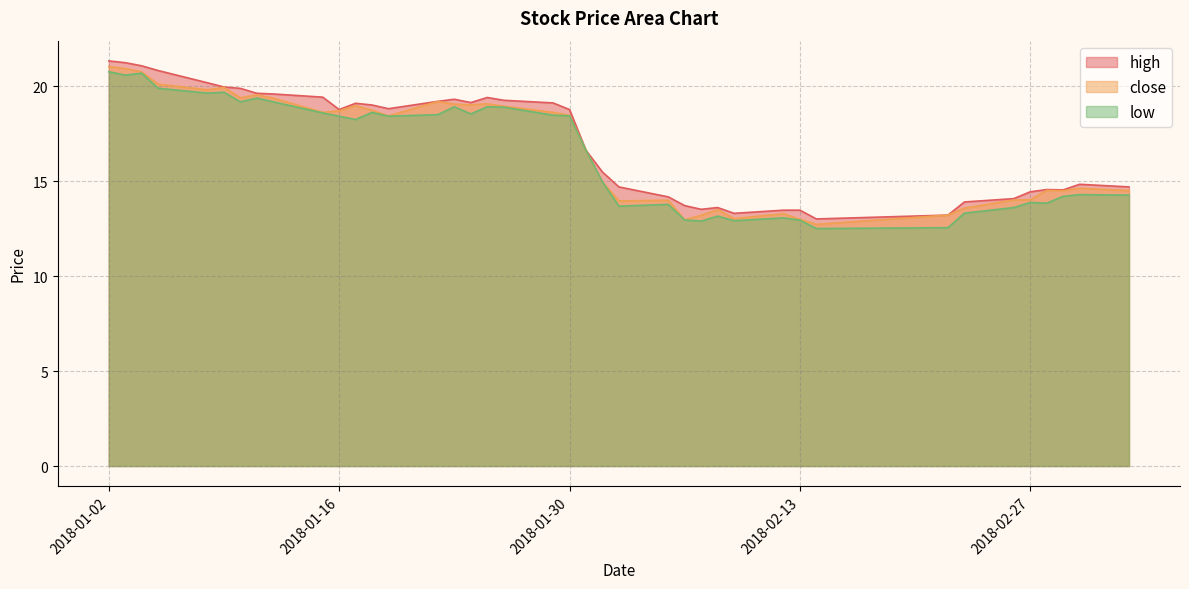

The value of low at 2018-01-31 is 25.3. True or false?

False